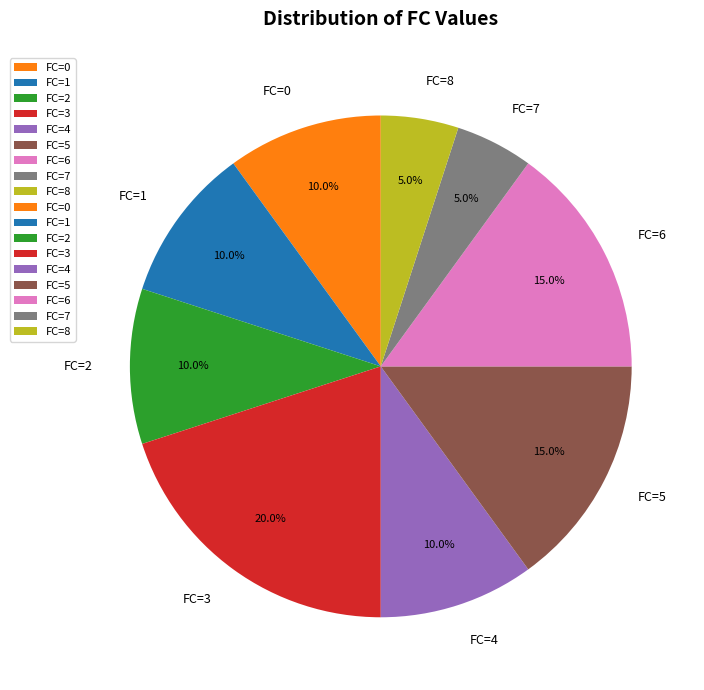

Does any single category account for the majority?

No